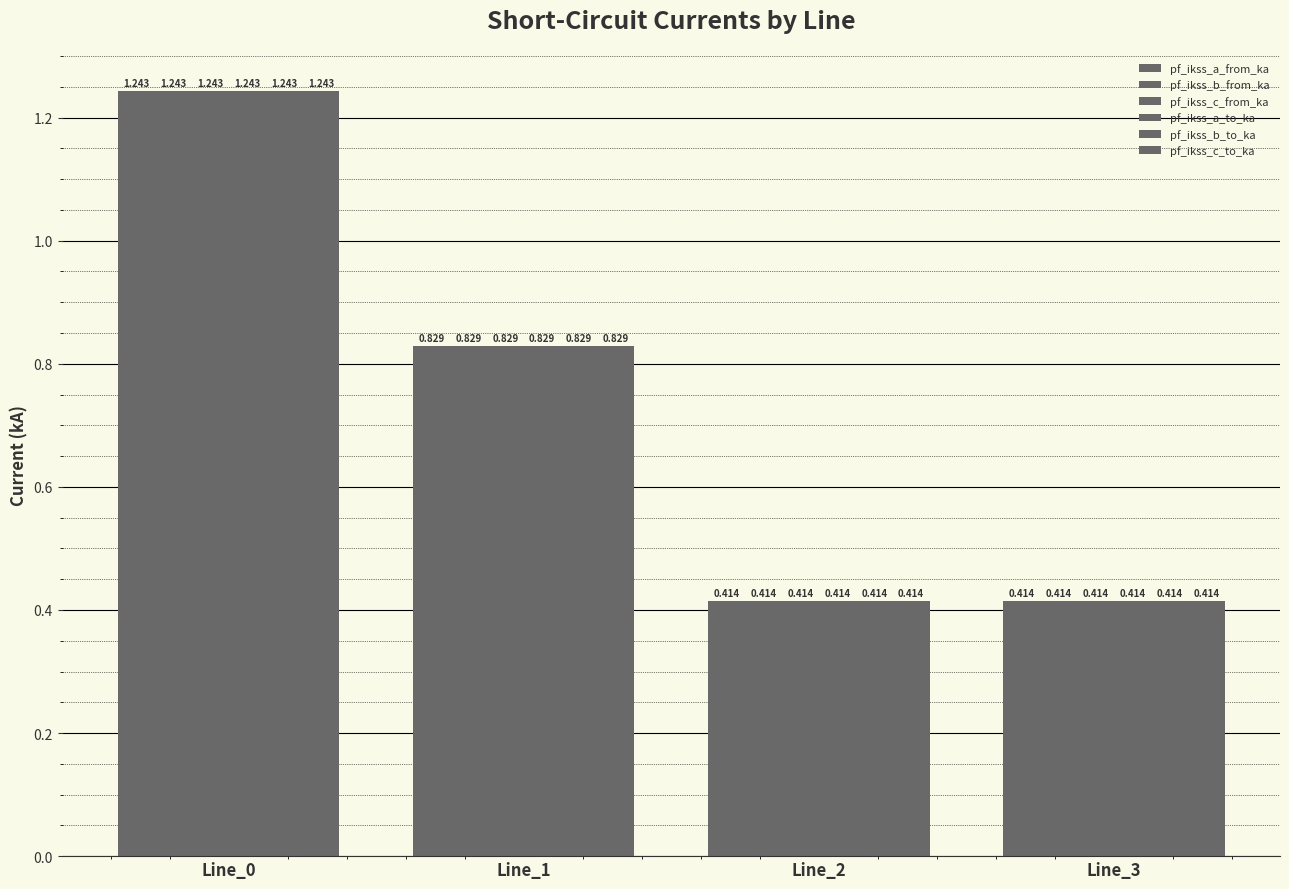

At which category is the sum across all series the highest?

Line_0